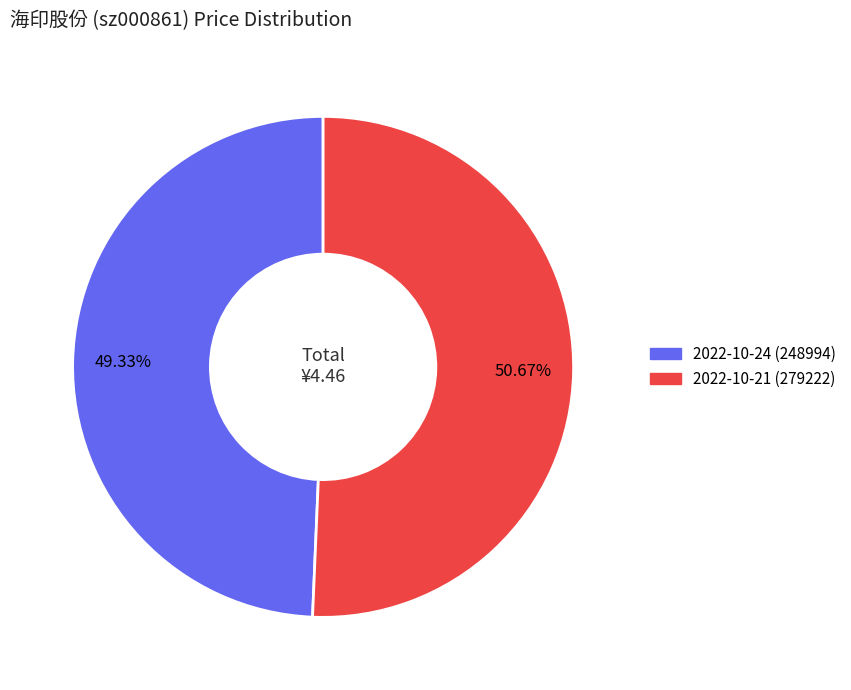

How many slices are in this pie chart?

2